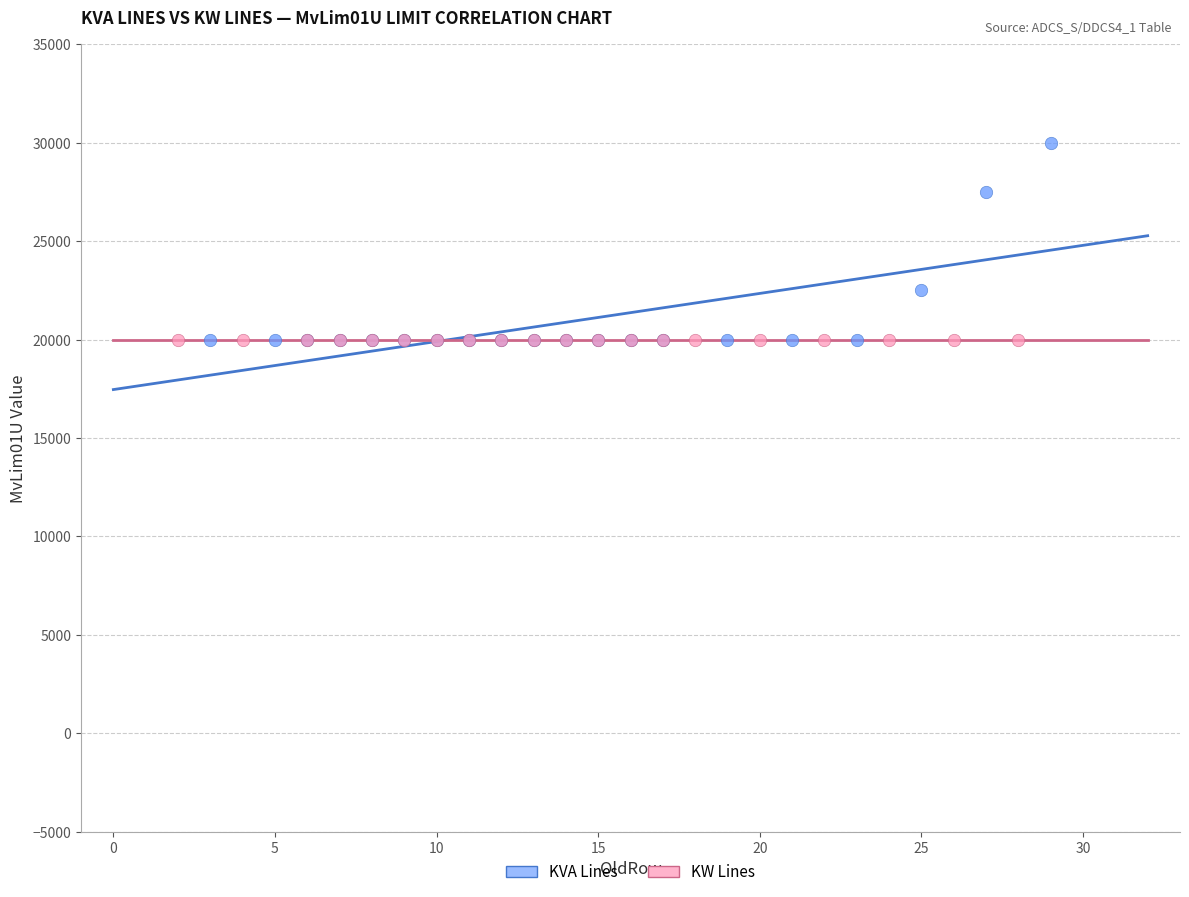

Which series contains the highest Y value?

KVA Lines